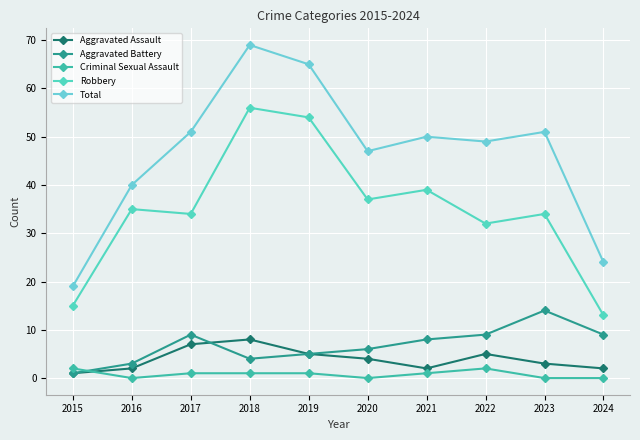

Where is Aggravated Assault nearest to the value 4?

2020